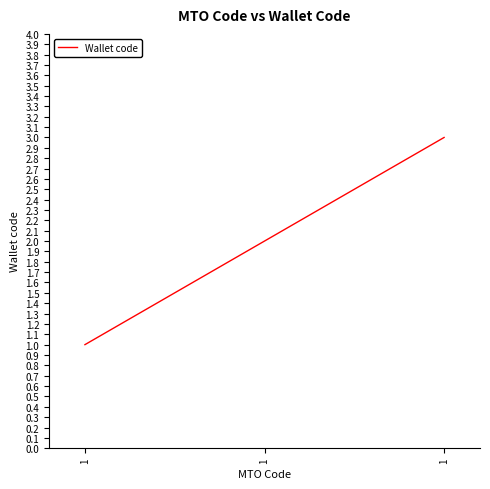

What is the greatest value displayed?

3